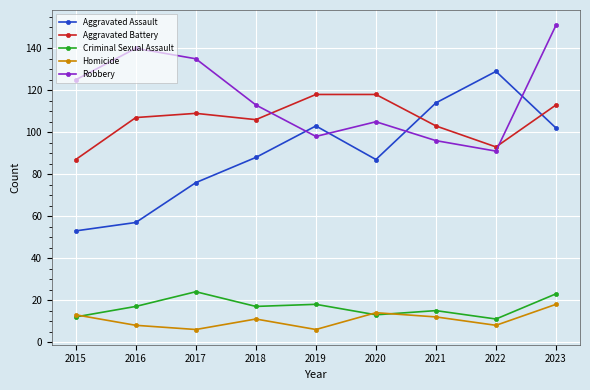

Is it true that Criminal Sexual Assault equals 28 at 2016?

False